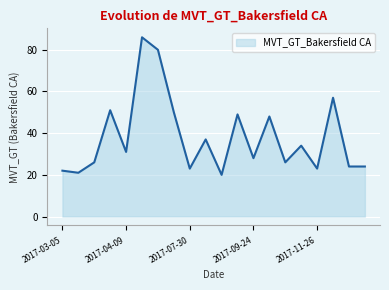

What is the smallest value displayed?

20